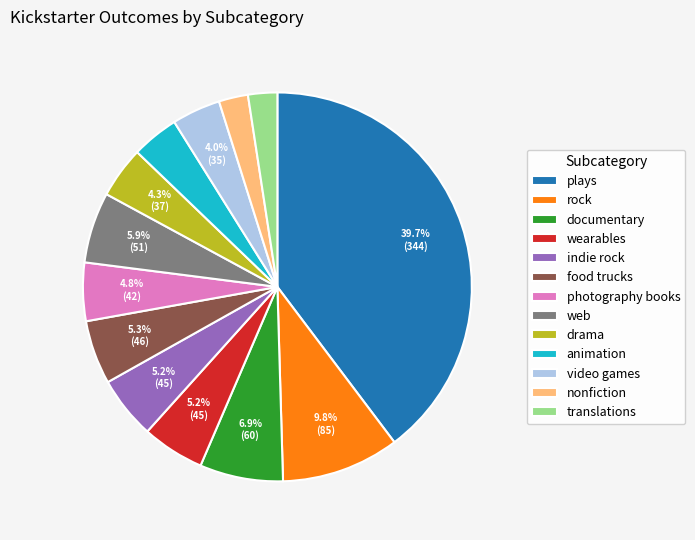

Which category has the biggest portion of the pie?

plays